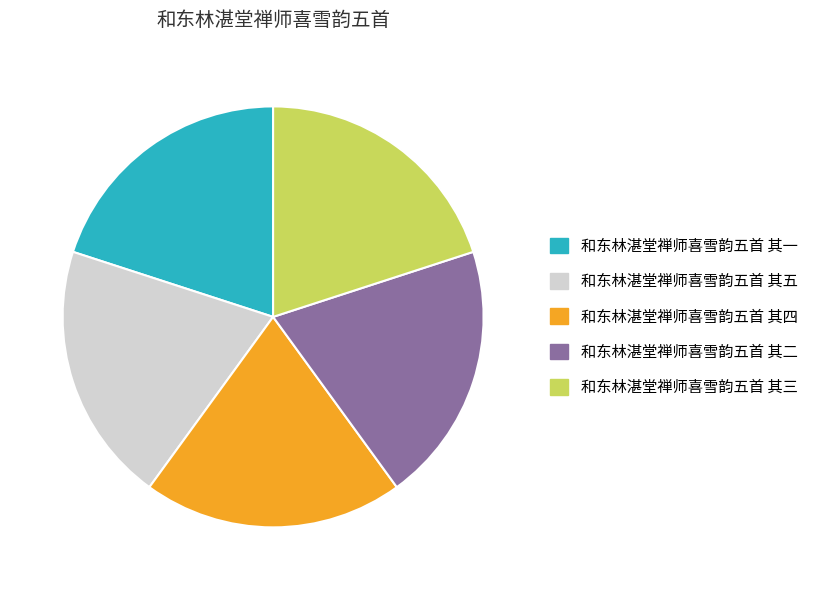

Do 和东林湛堂禅师喜雪韵五首 其一 and 和东林湛堂禅师喜雪韵五首 其五 together represent more than half of the pie?

No